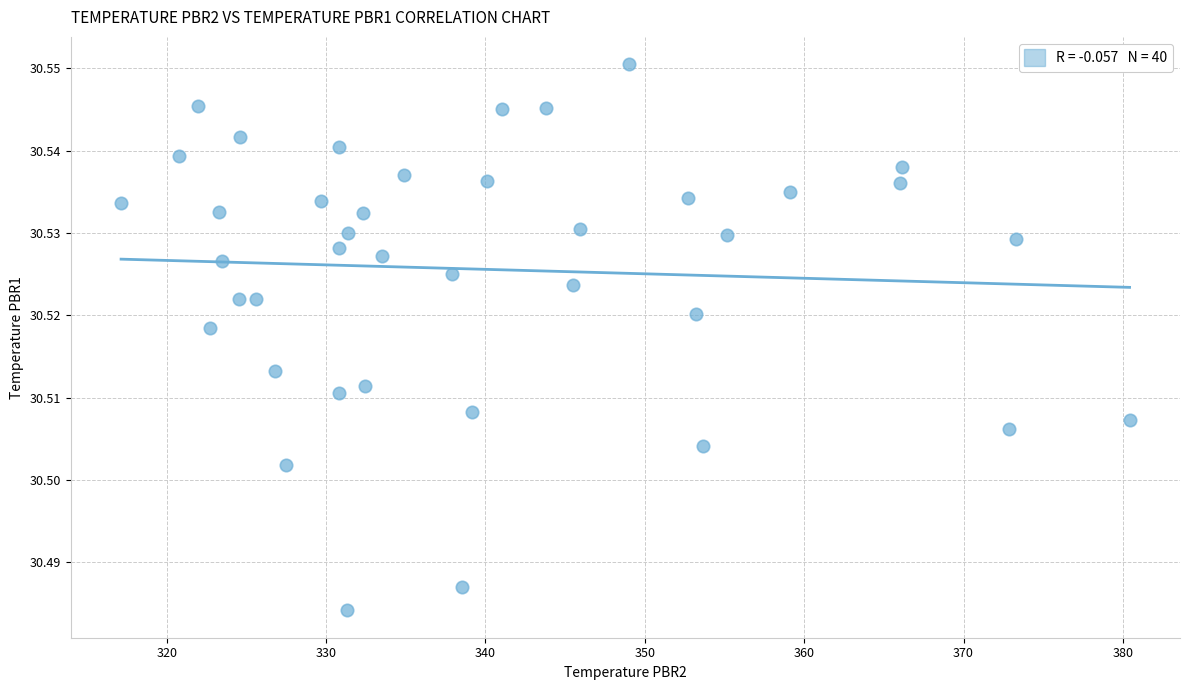

What is the range of X values (max minus min)?

63.3